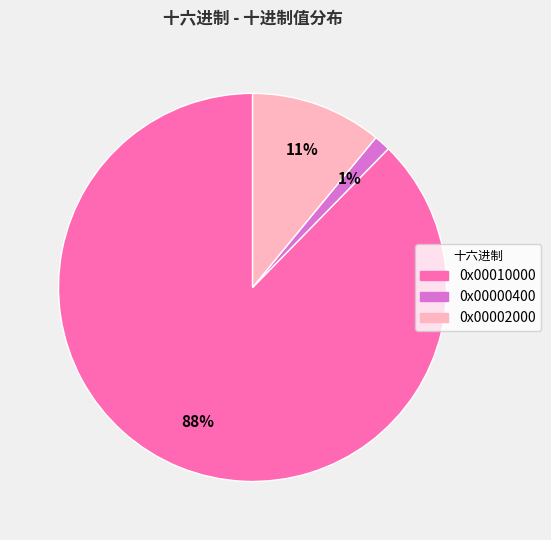

Is it true that 0x00010000 is 88% of the pie?

True